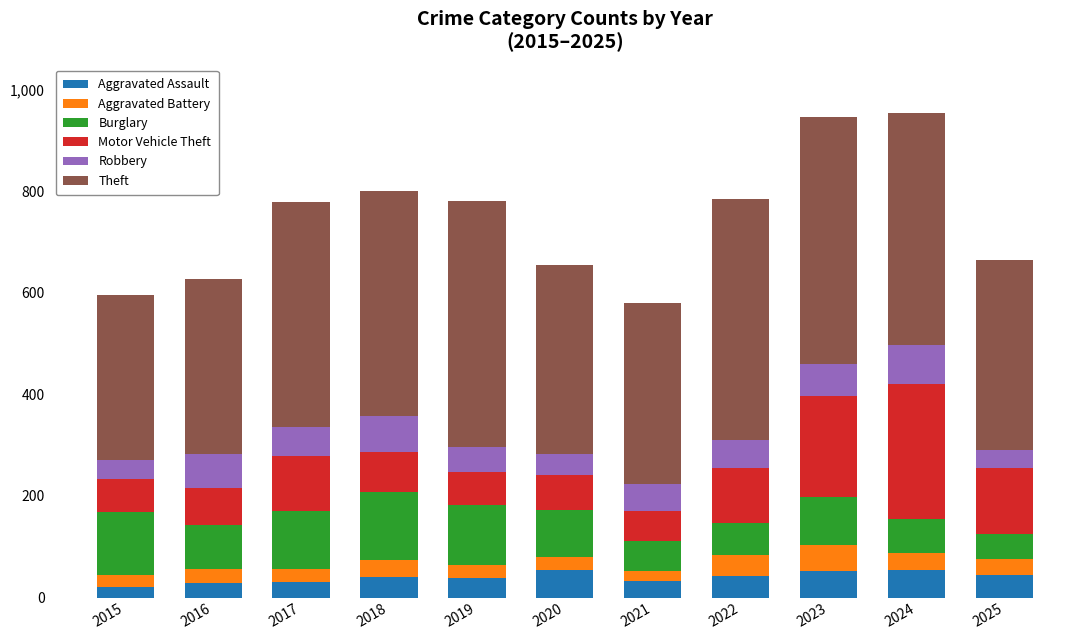

What is the lowest value of the Aggravated Assault series?

21